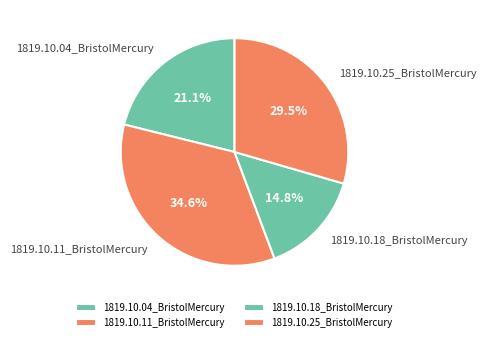

Does 1819.10.04_BristolMercury represent more than half of the total?

No